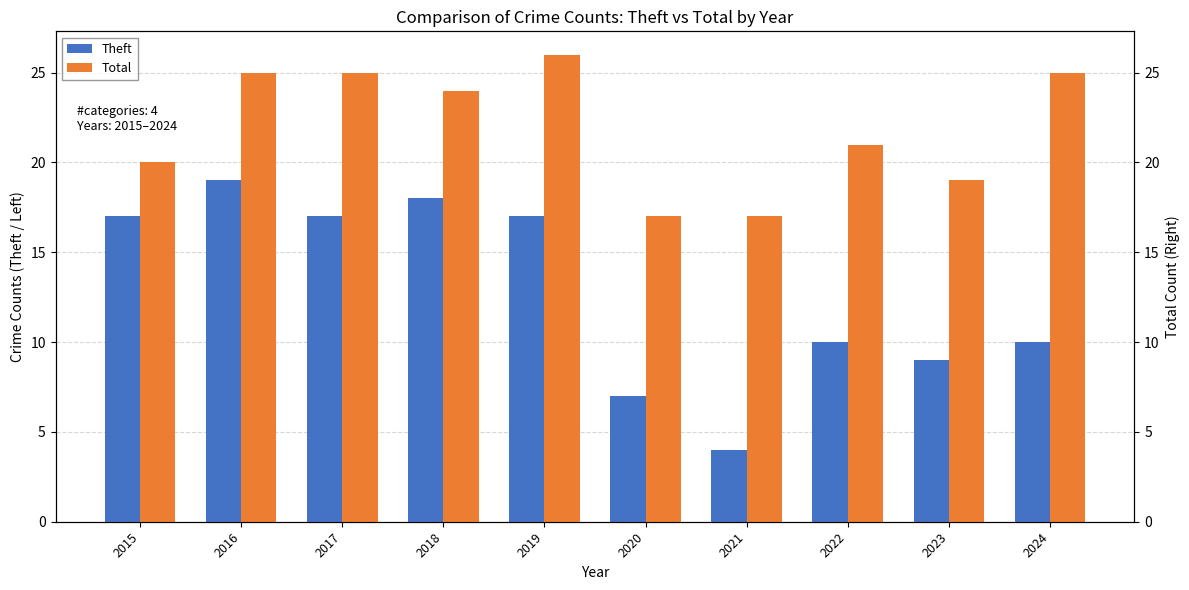

List the series in order of their overall mean, highest first.

Total, Theft